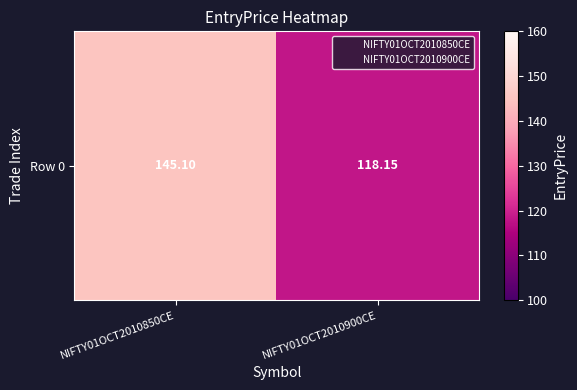

Is it true that the value at NIFTY01OCT2010900CE is 118.2?

True